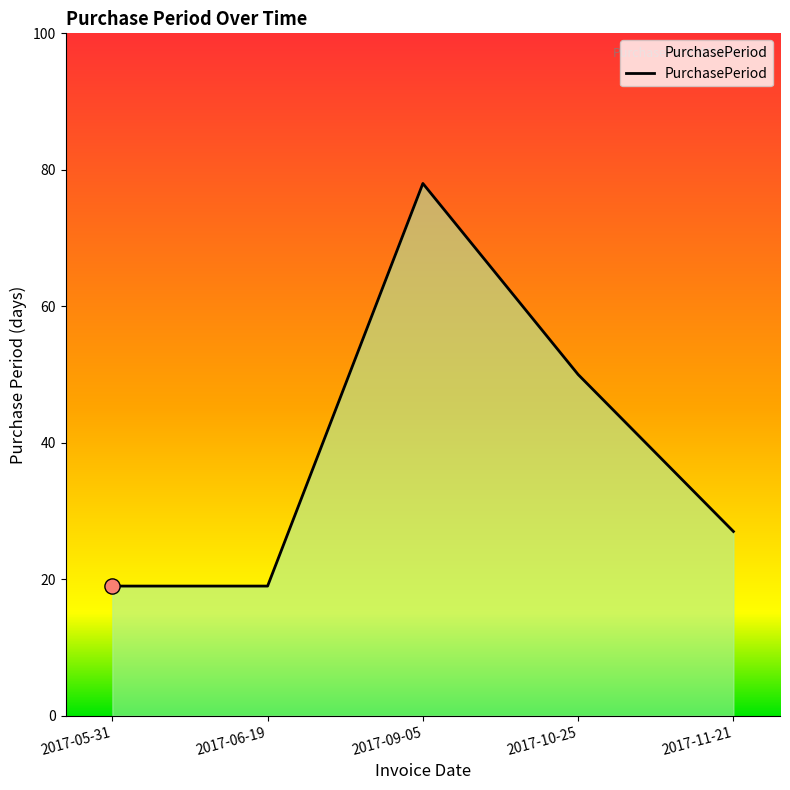

Approximately how many times larger is the value at 2017-10-25 compared to 2017-09-05?

0.6